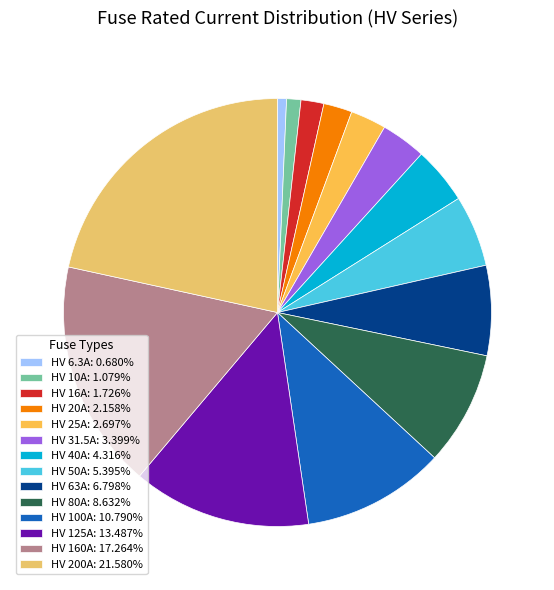

The HV 20A slice represents 14% of the pie. True or false?

False